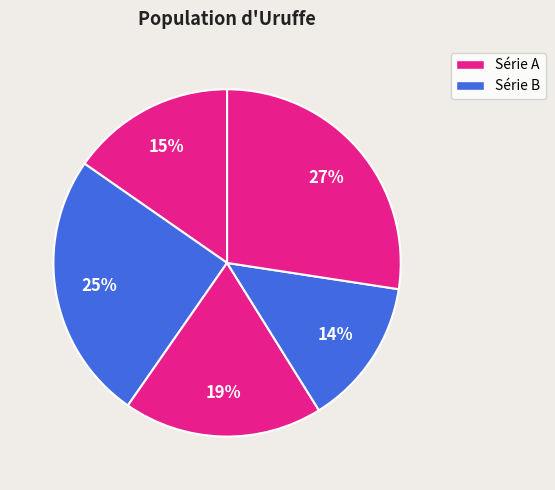

How many slices are in this pie chart?

5